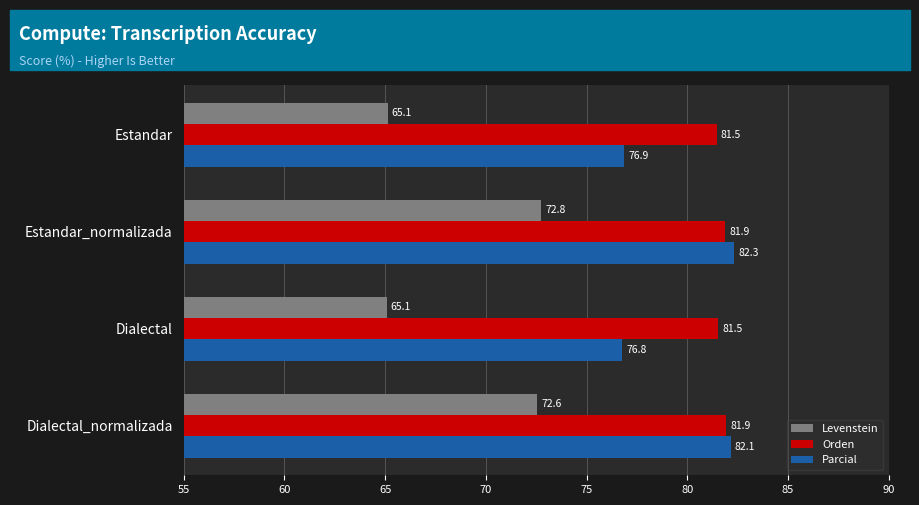

What is the maximum value for Orden?

81.9